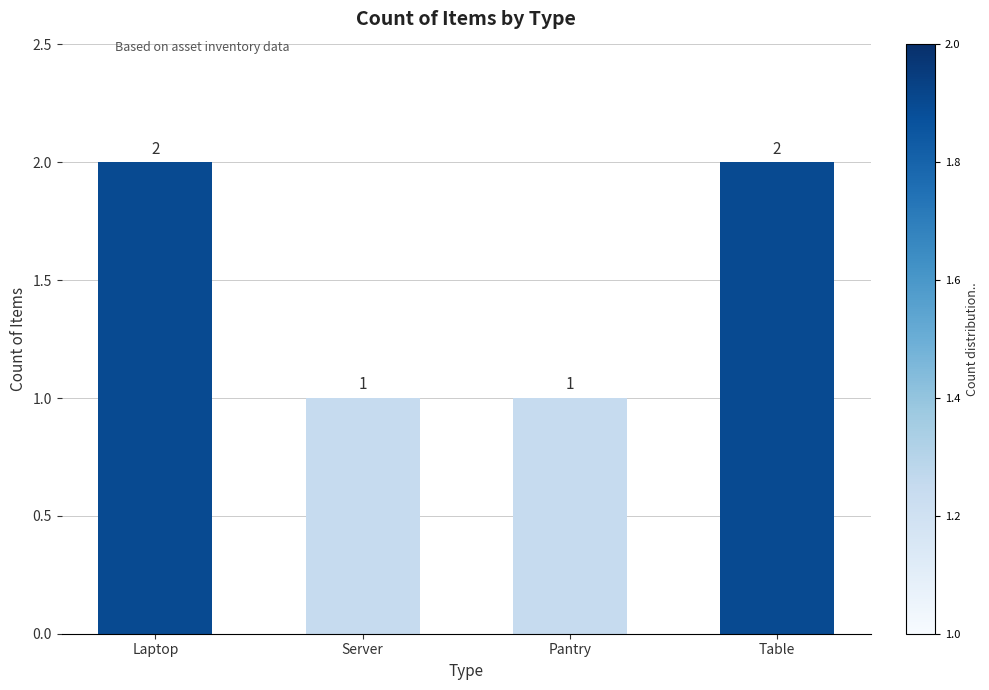

How many distinct data groups are displayed?

1